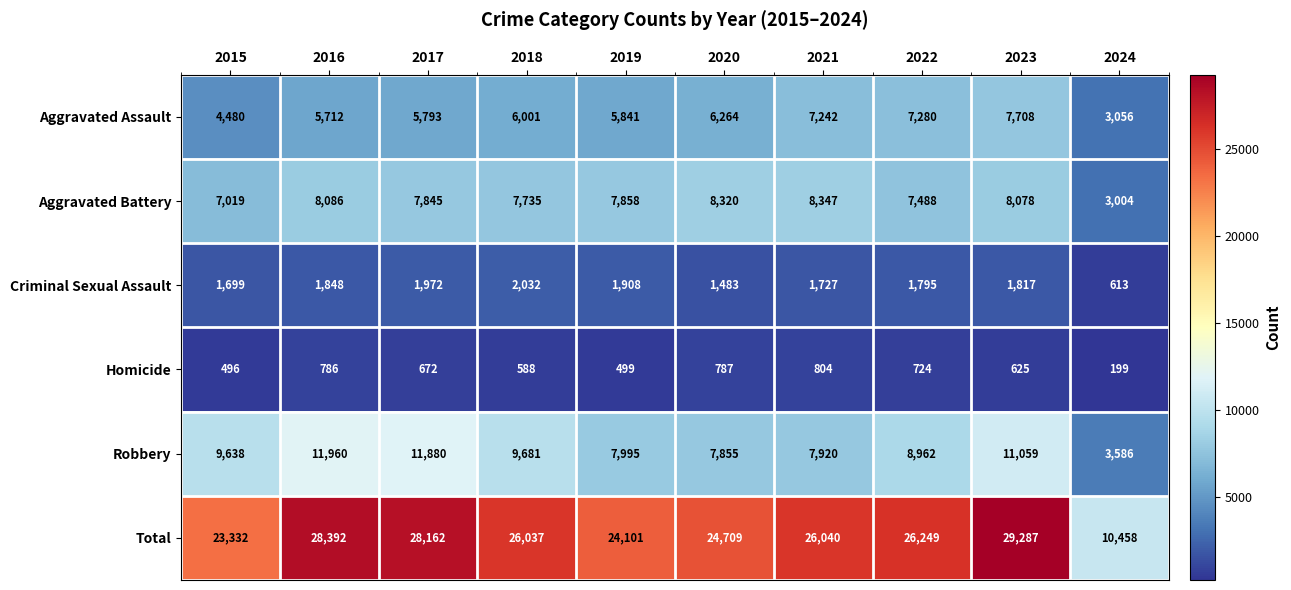

How many categories are shown in the chart?

10